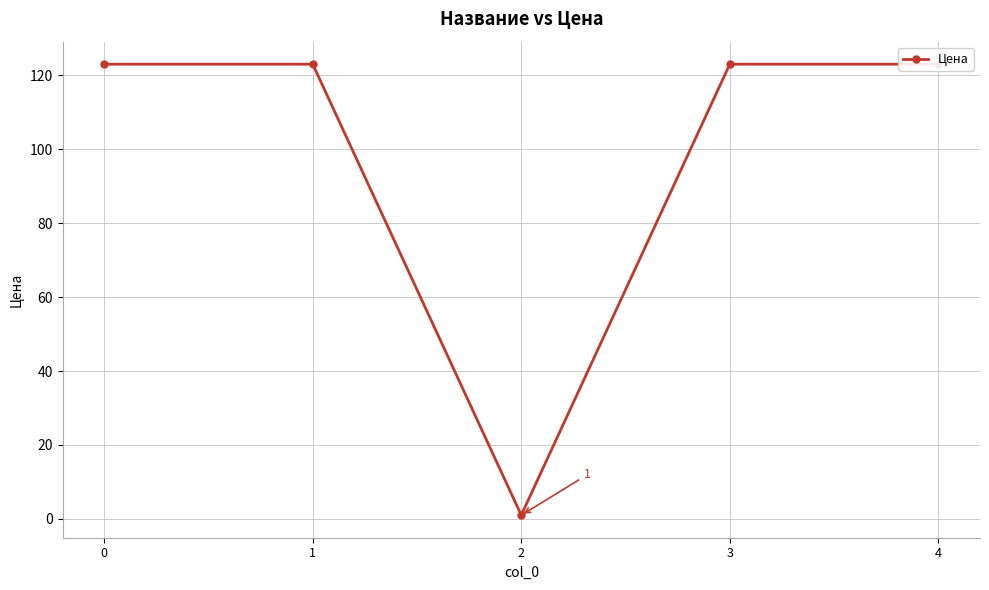

What is the average value?

99